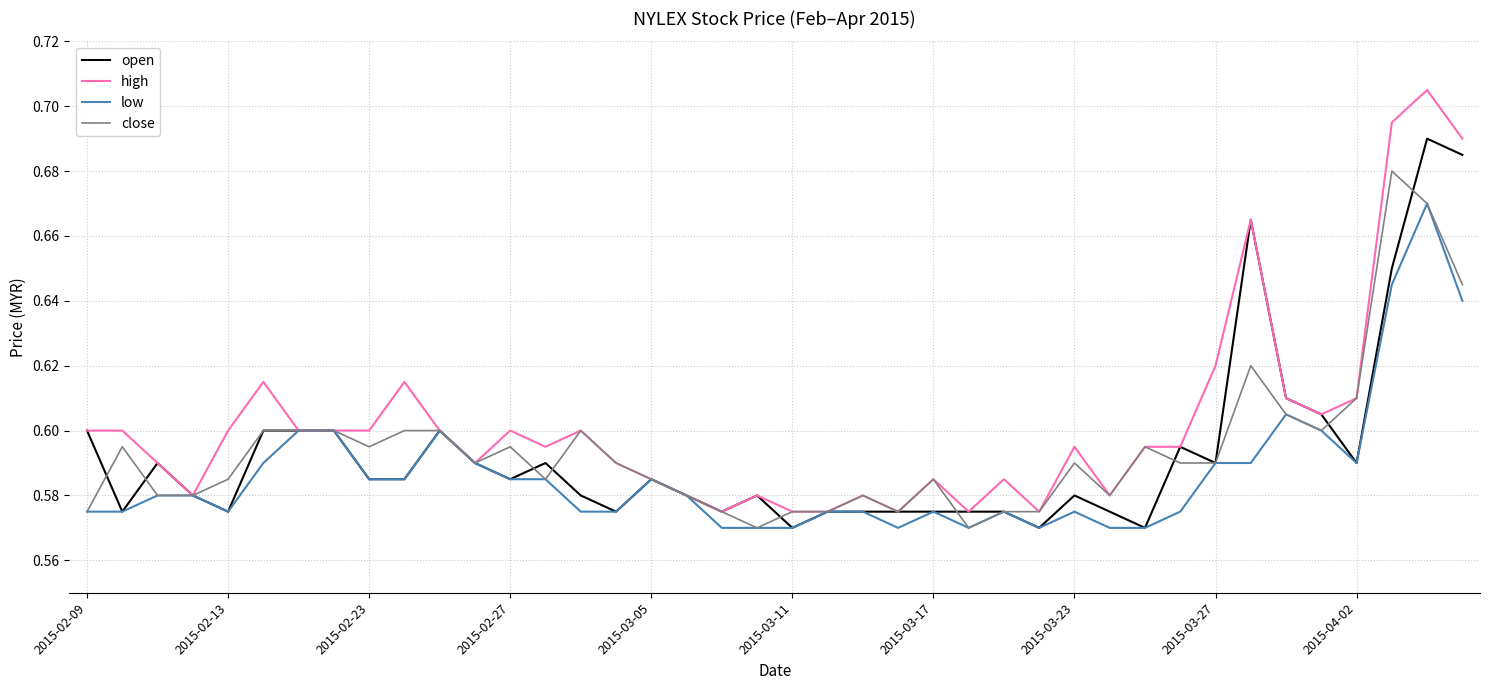

Which series has the largest total across all categories?

high